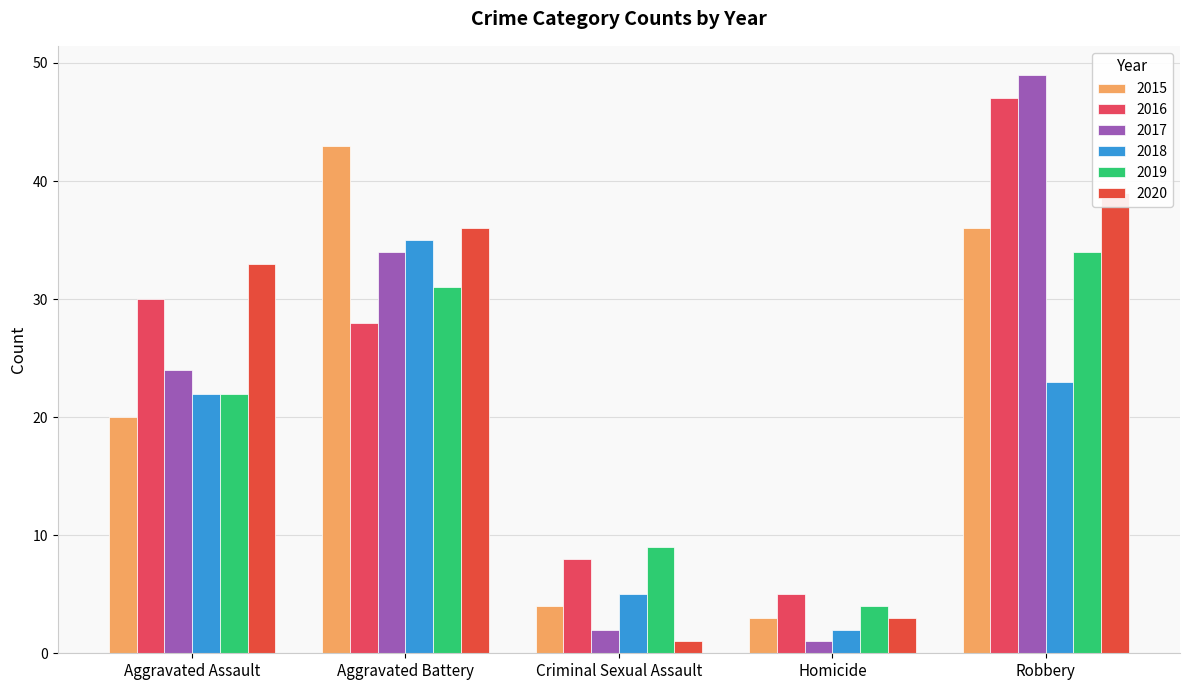

Is it true that 2017 equals 32 at Aggravated Assault?

False